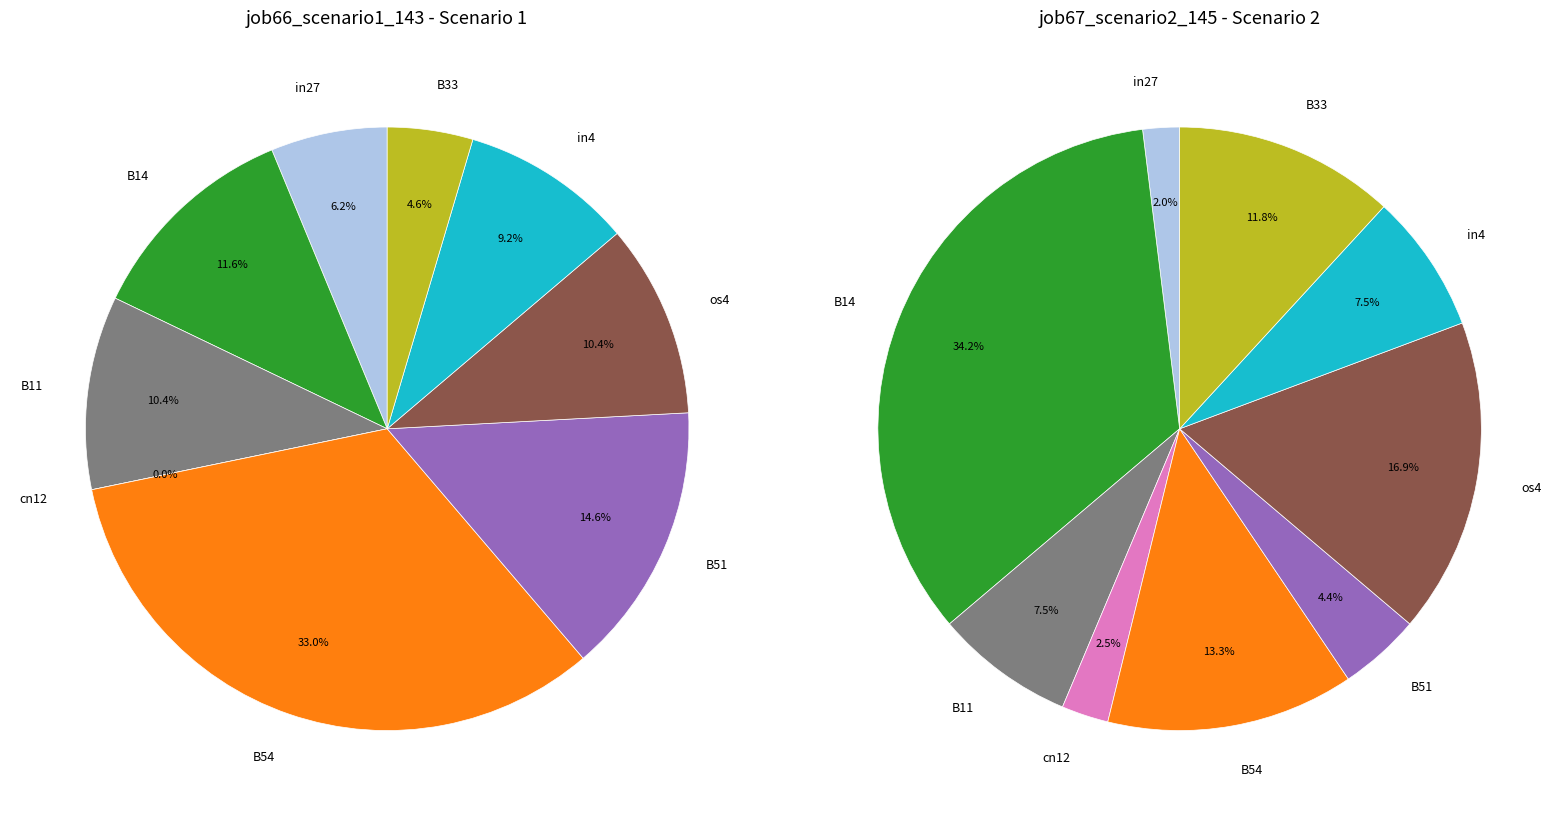

To the nearest percent, what percentage of the pie is in27?

6%